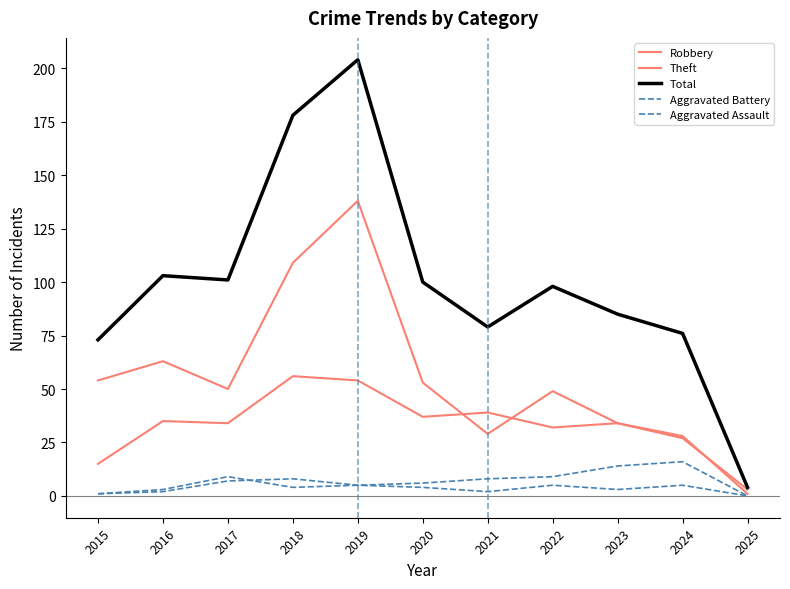

What is the approximate value of Total at 2017?

101